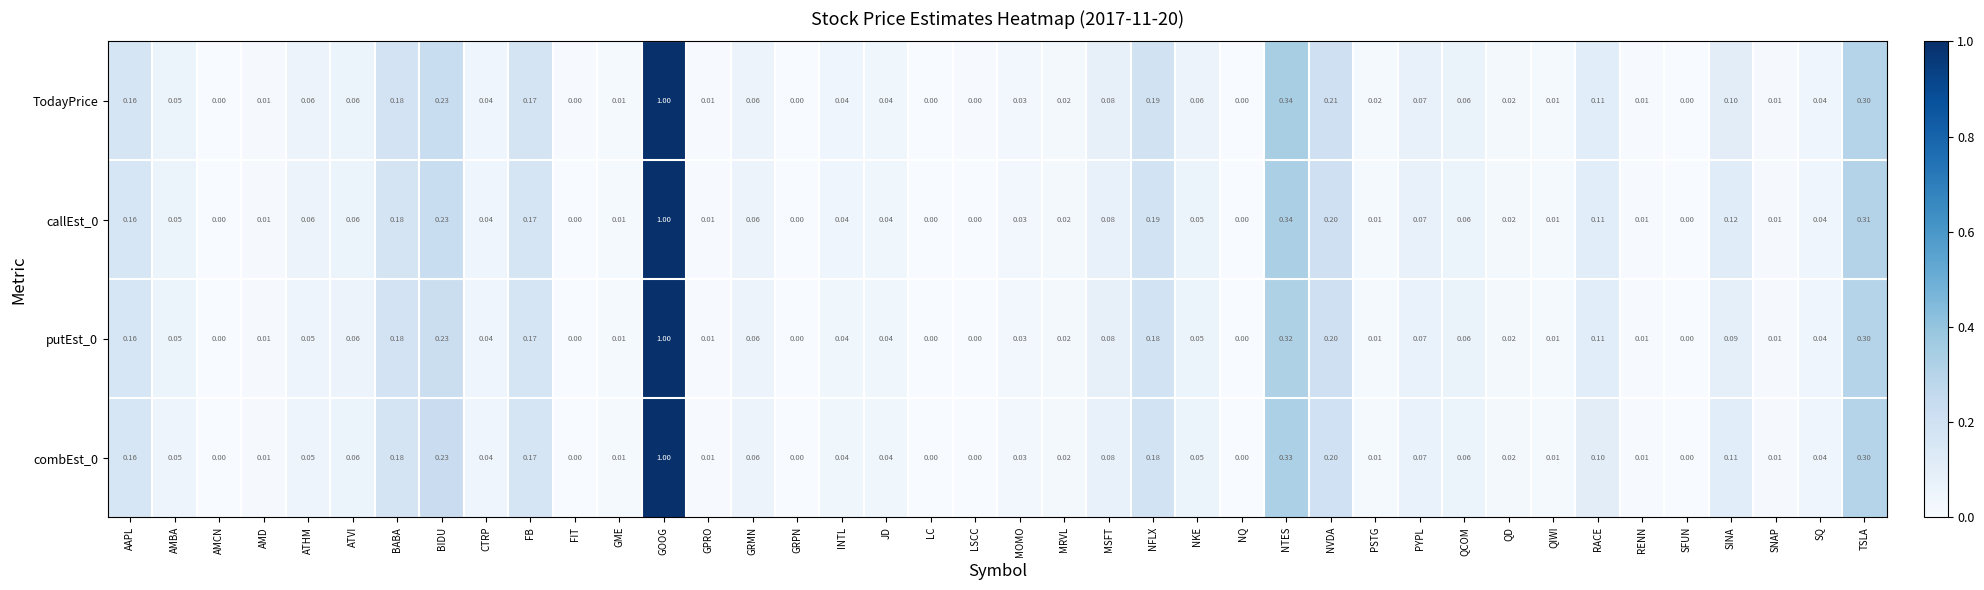

At which category is the sum across all series the highest?

GOOG